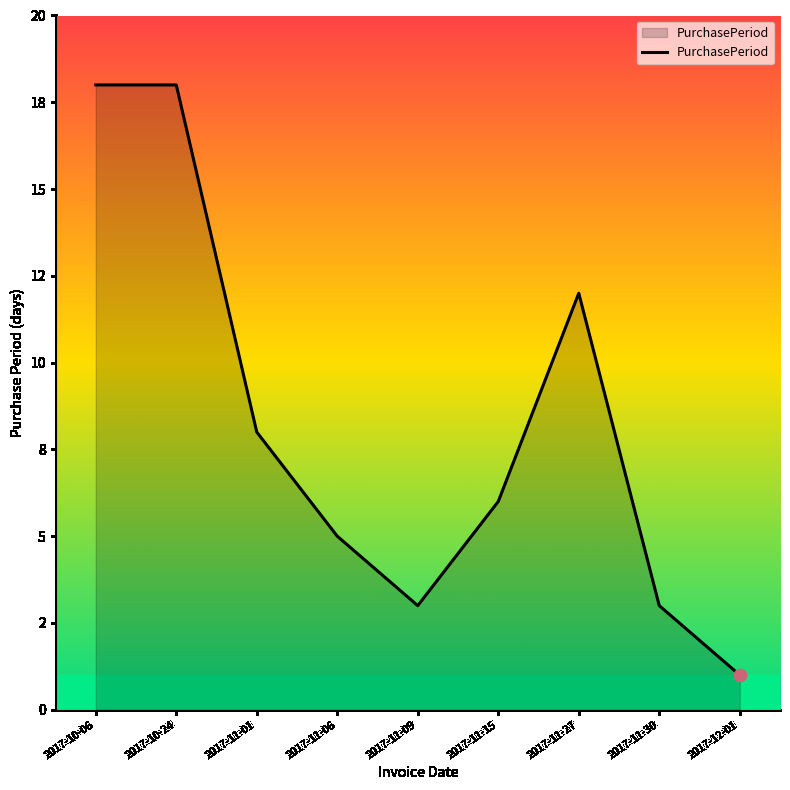

What is the ratio of the value at 2017-11-27 to the value at 2017-11-06?

2.4